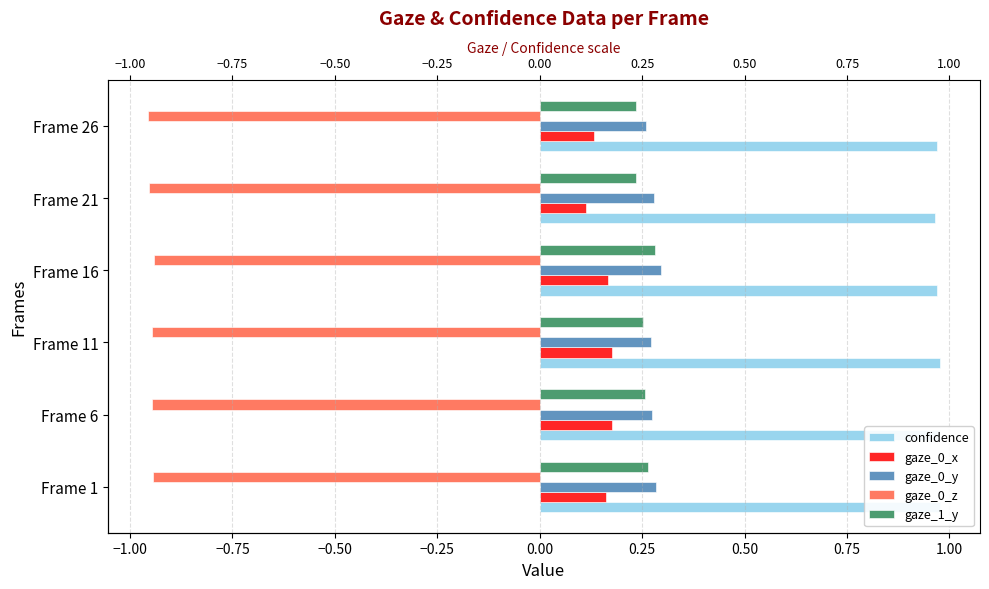

Is it true that gaze_1_y equals 0.2 at Frame 21?

True